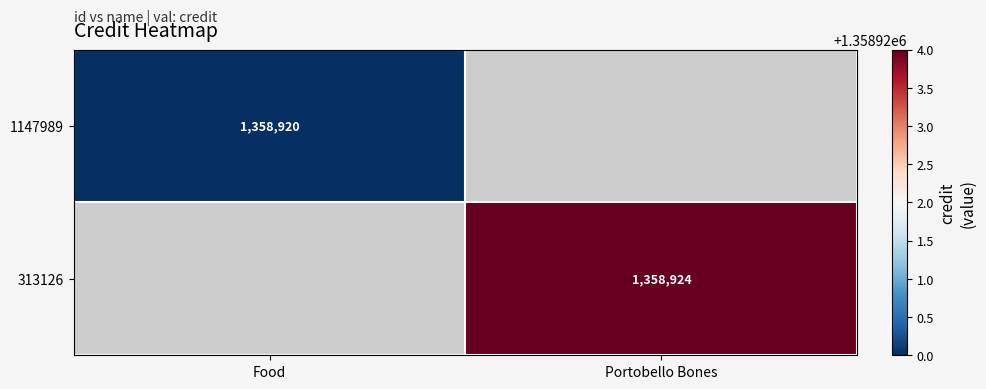

Is it true that 313126 equals 2258321 at Portobello Bones?

False